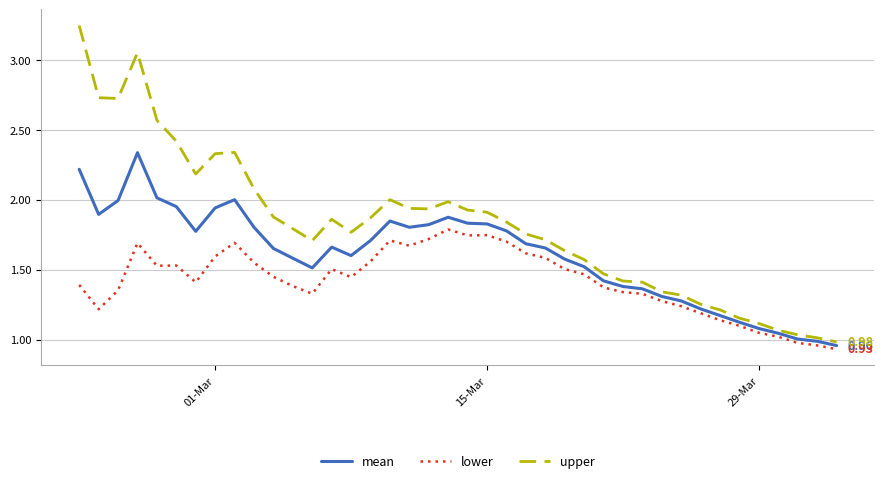

Which series has the largest range (max minus min)?

upper